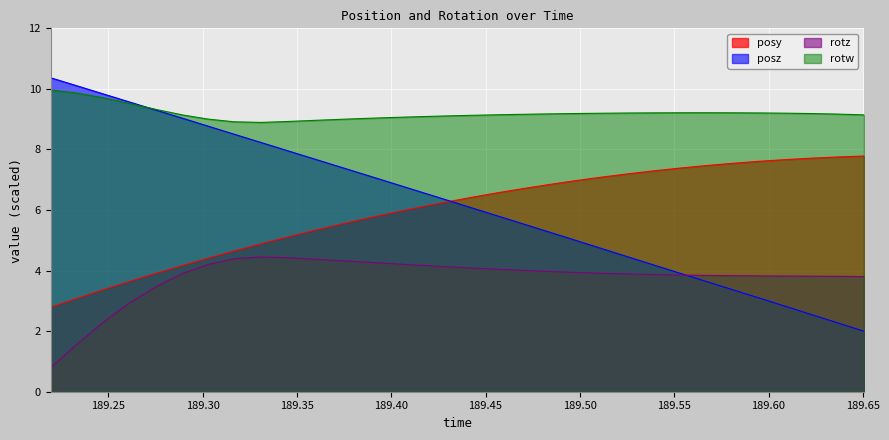

Which series has the largest range (max minus min)?

posz